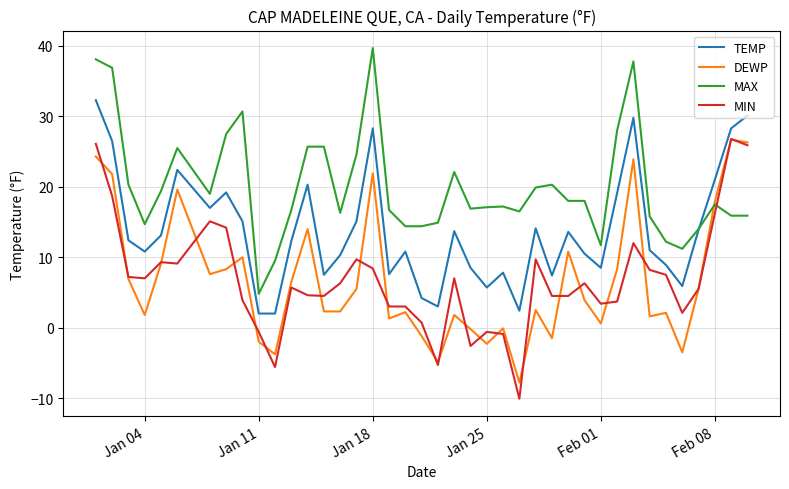

What is the maximum value for MAX?

39.7